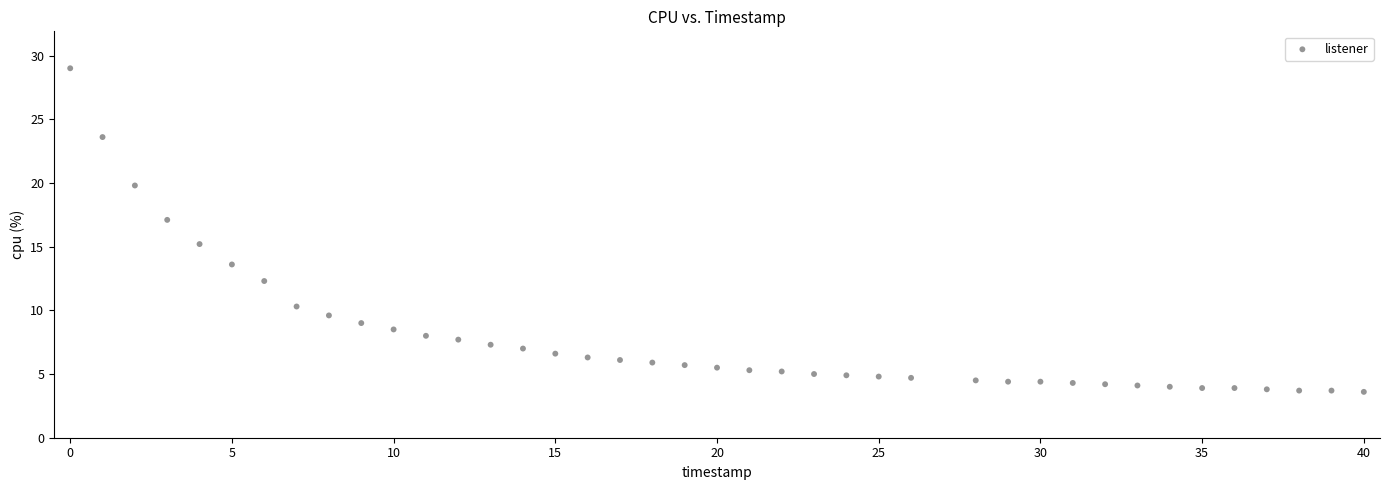

What is the range of Y values (max minus min)?

25.4